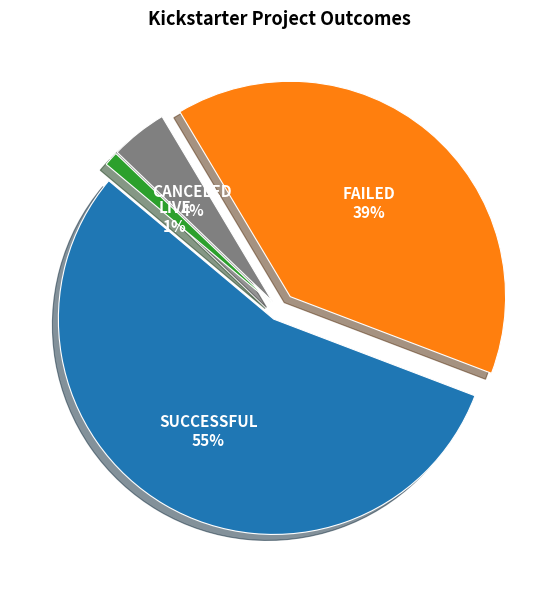

True or false: canceled accounts for 4% of the total.

True